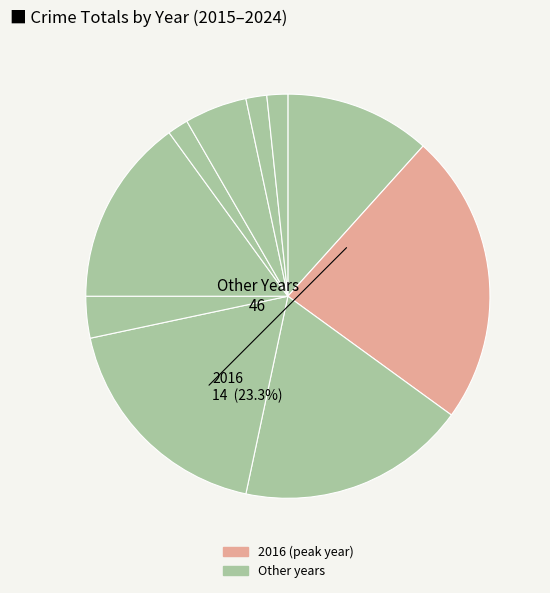

Count the number of slices in the pie.

10